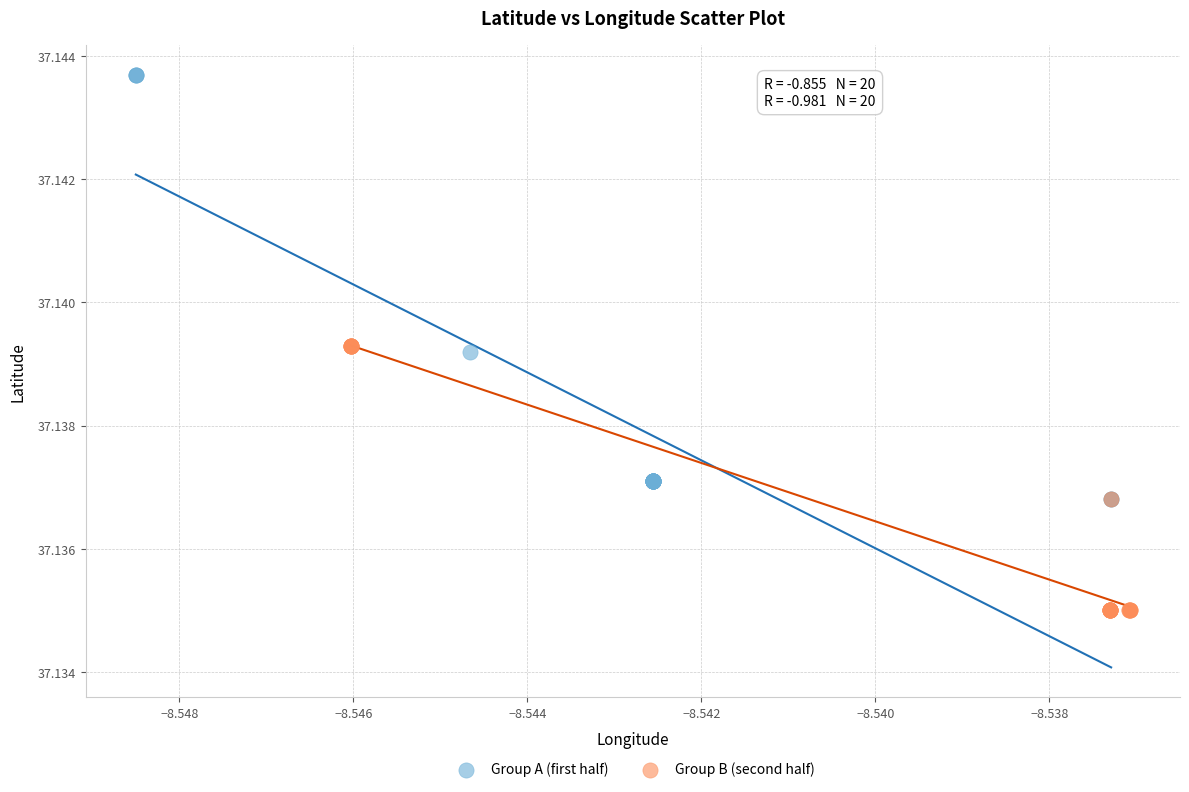

Which series reaches the maximum Y coordinate?

Group A (first half)